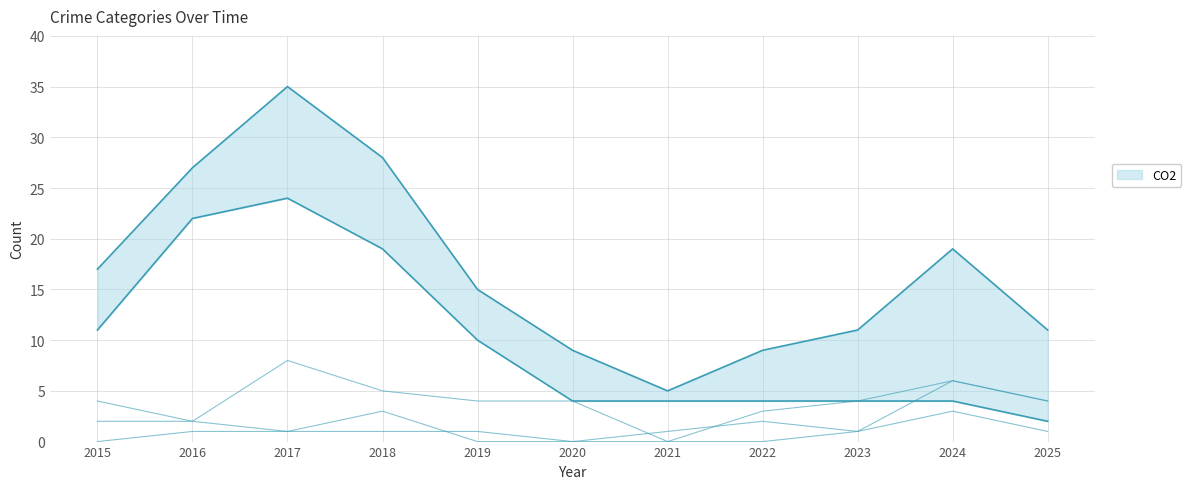

What is the sum of the Aggravated Battery values at 2025 and 2019?

1